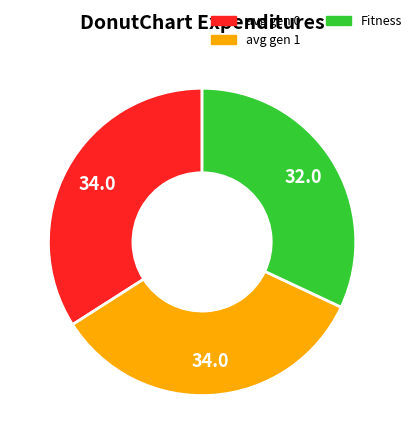

Is there a majority slice in this chart?

No